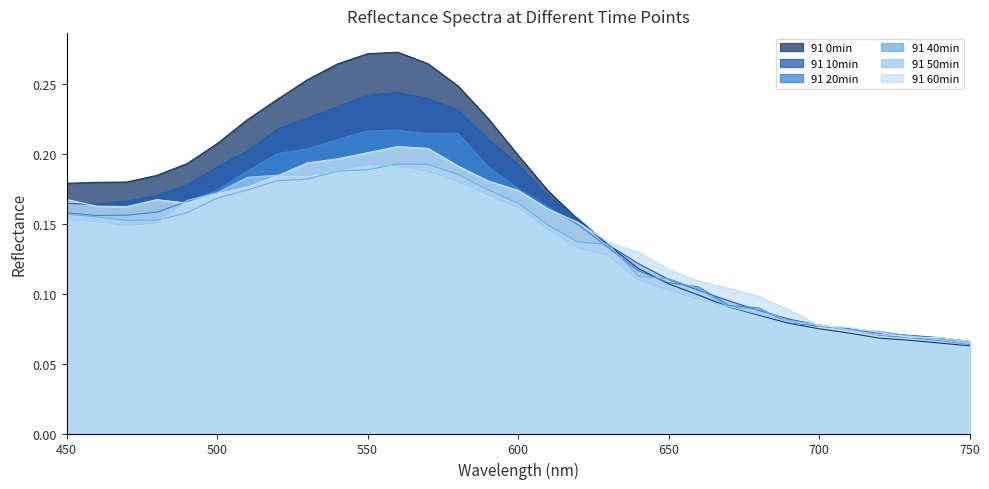

Count the number of data series in this chart.

6